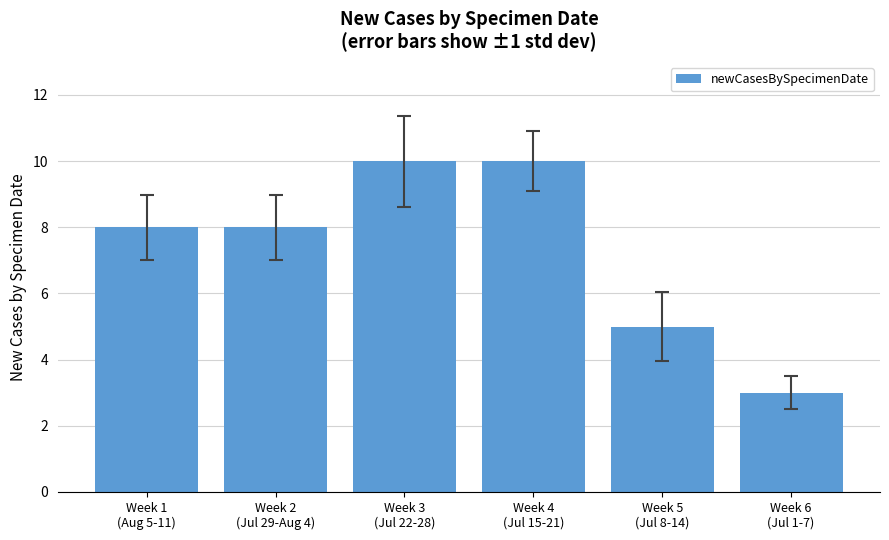

What is the maximum value shown in the chart?

10